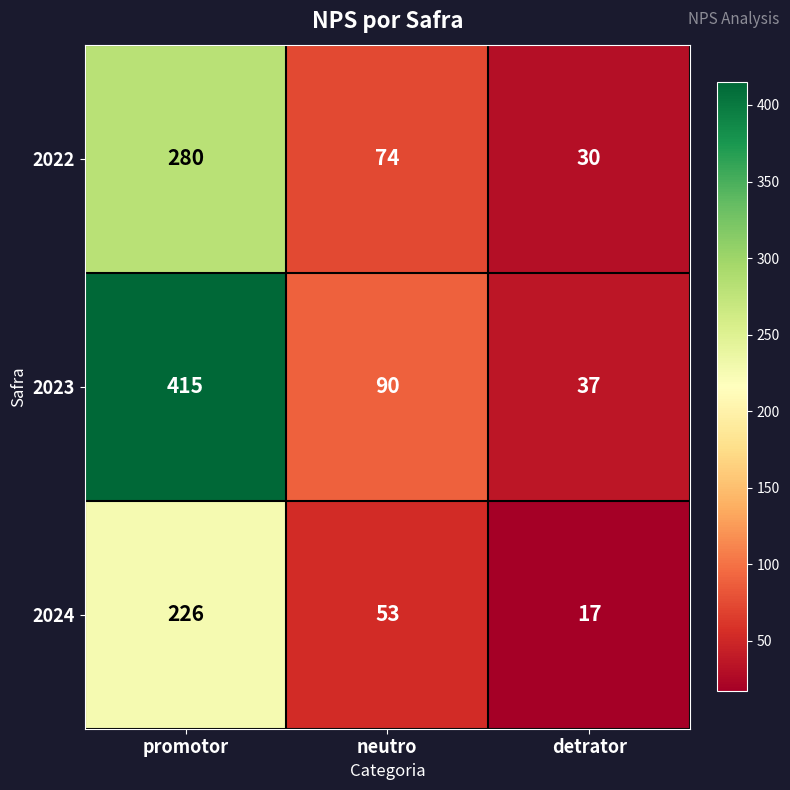

List the series in order of their peak value, lowest first.

2024, 2022, 2023